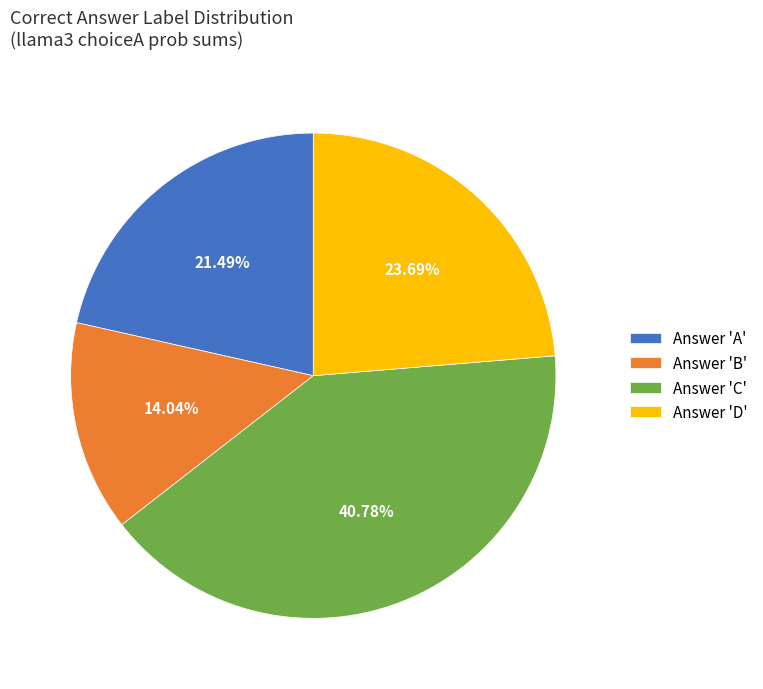

What is the largest slice in the pie chart?

Answer 'C'